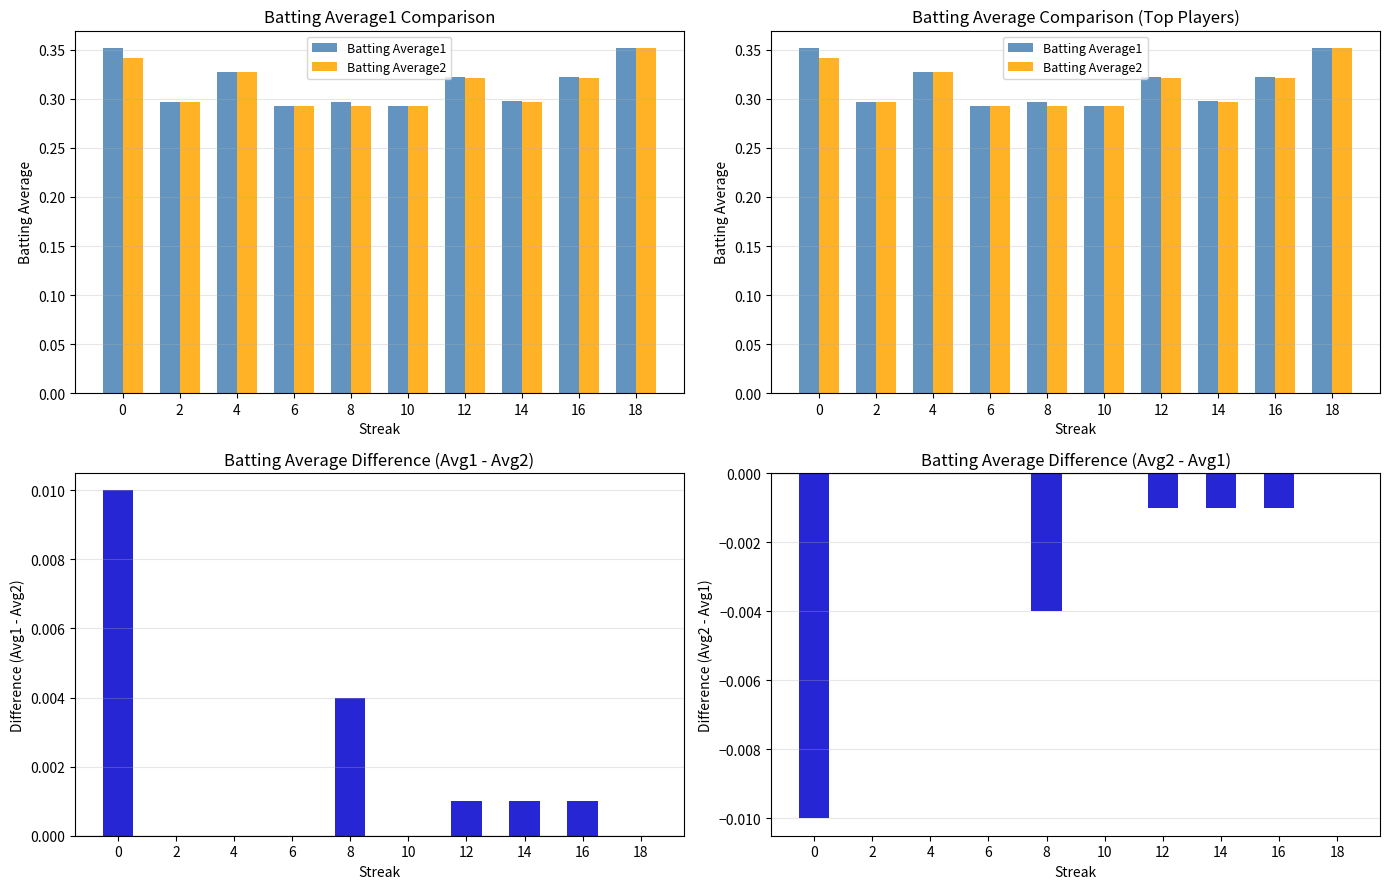

How many positive values does the Avg1 - Avg2 Difference series have?

5